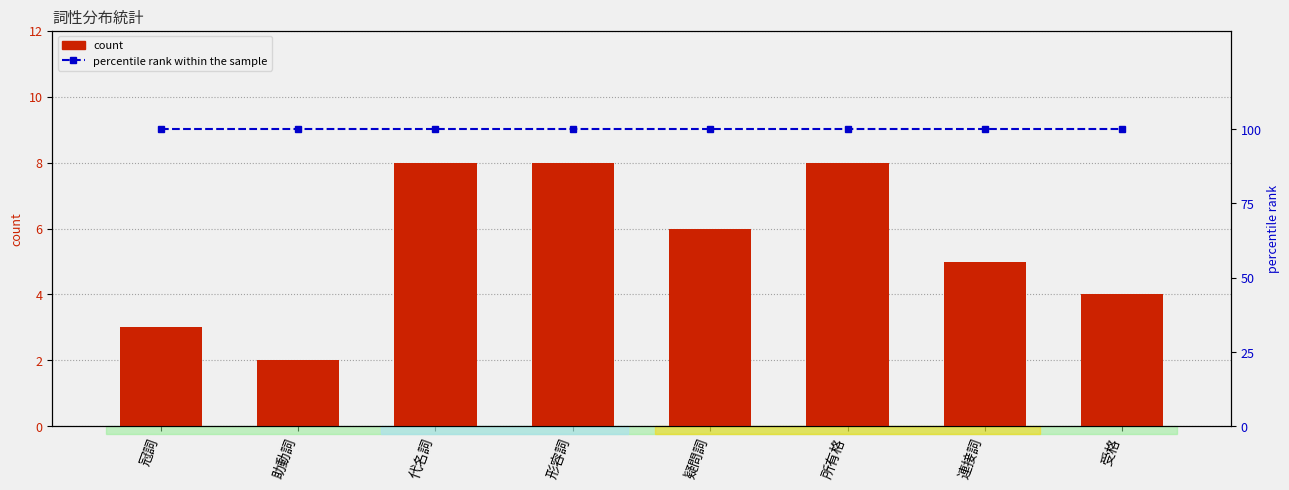

Read the percentile rank within the sample value at 疑問詞.

100